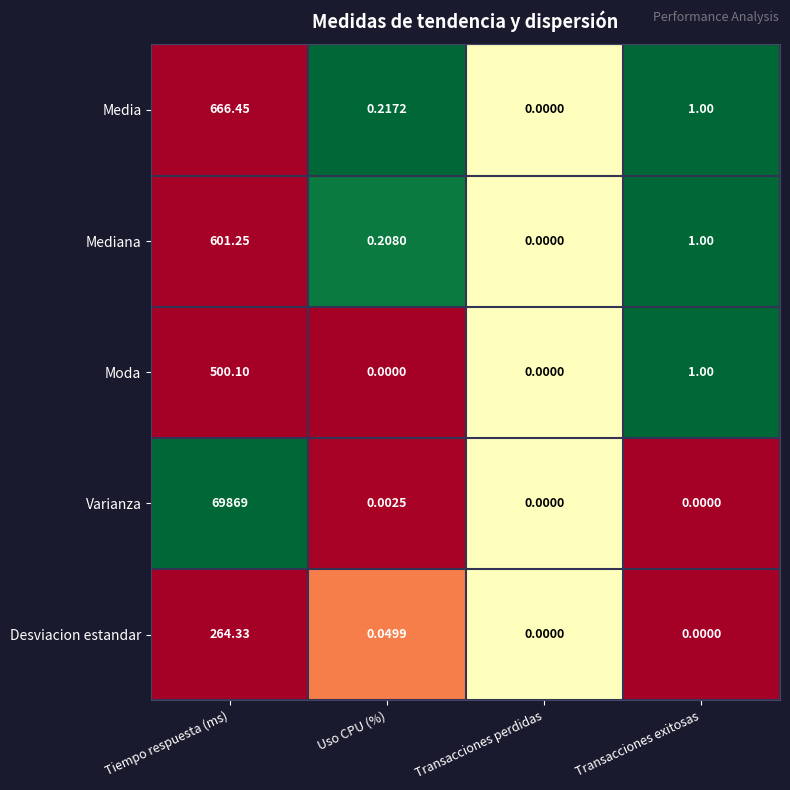

Rank the series at Tiempo respuesta (ms) from lowest to highest value.

Desviacion estandar, Moda, Mediana, Media, Varianza